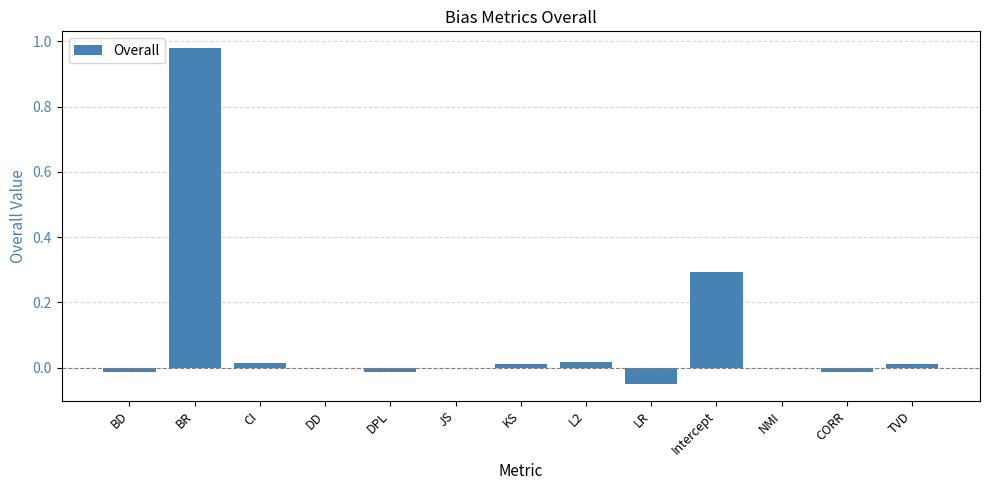

Which label corresponds to the largest value in the chart?

BR